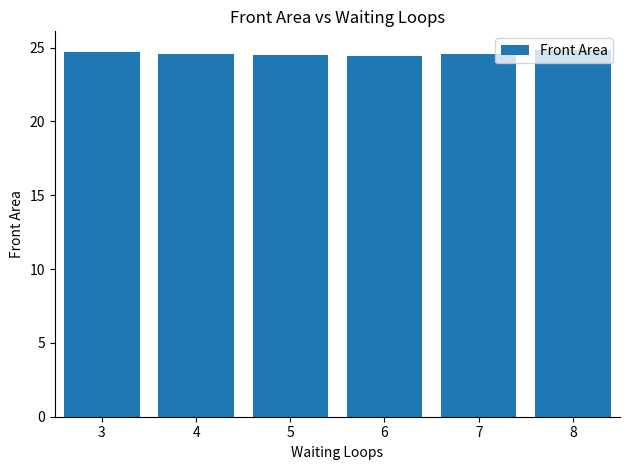

What is the value of the 3rd bar from the left?

24.5